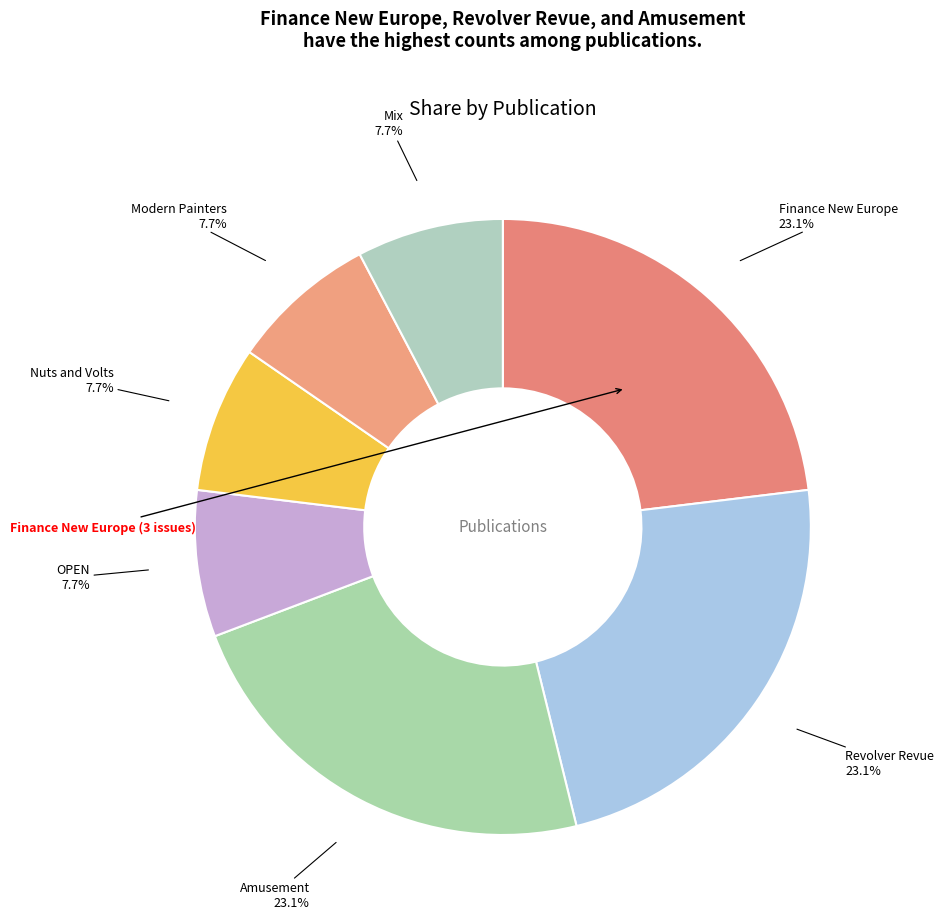

Rank the categories by value from lowest to highest.

OPEN, Nuts and Volts, Modern Painters, Mix, Finance New Europe, Revolver Revue, Amusement